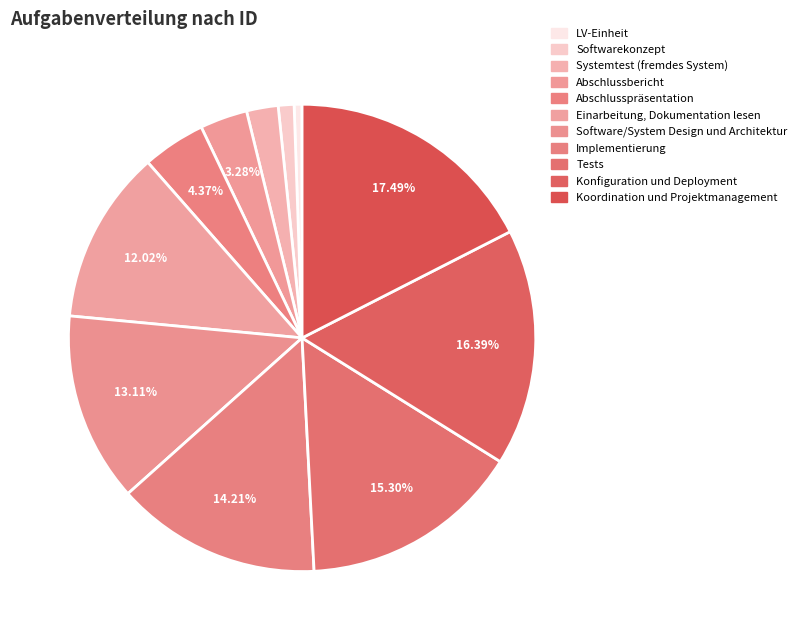

Which slice is the smallest?

LV-Einheit